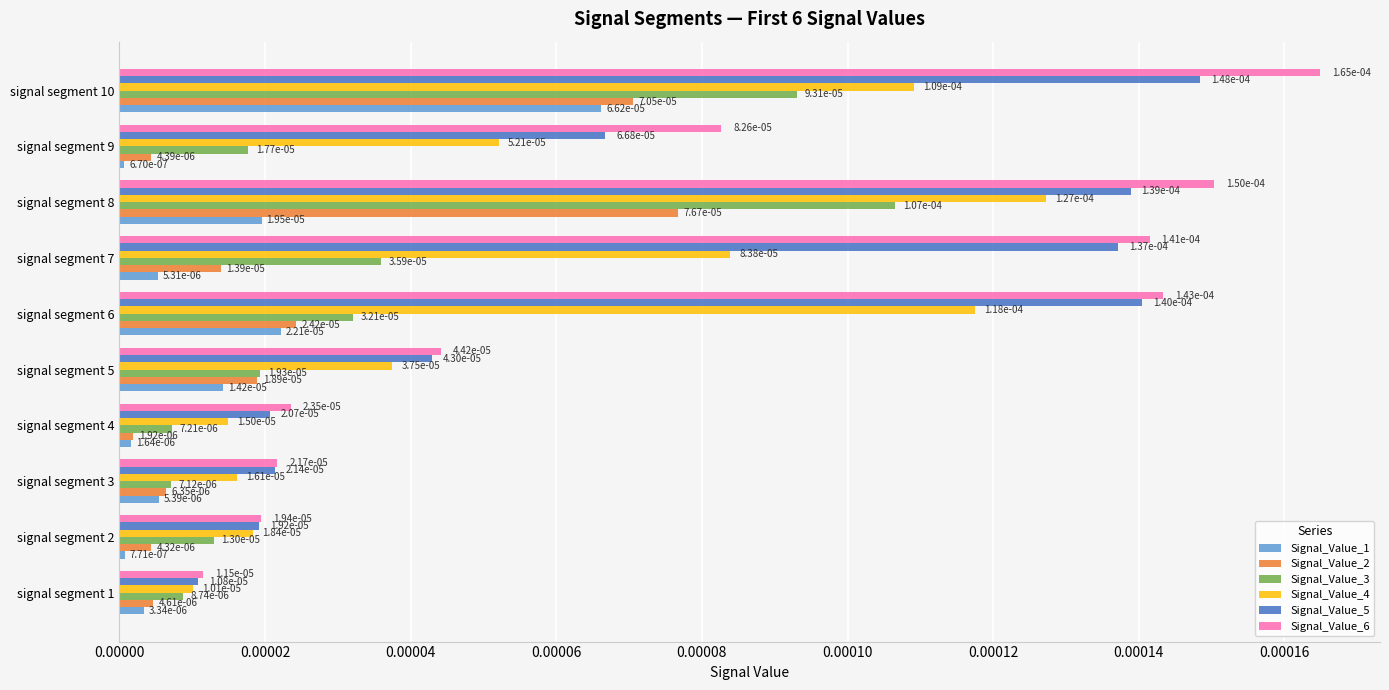

Which series has the largest total across all categories?

Signal_Value_6